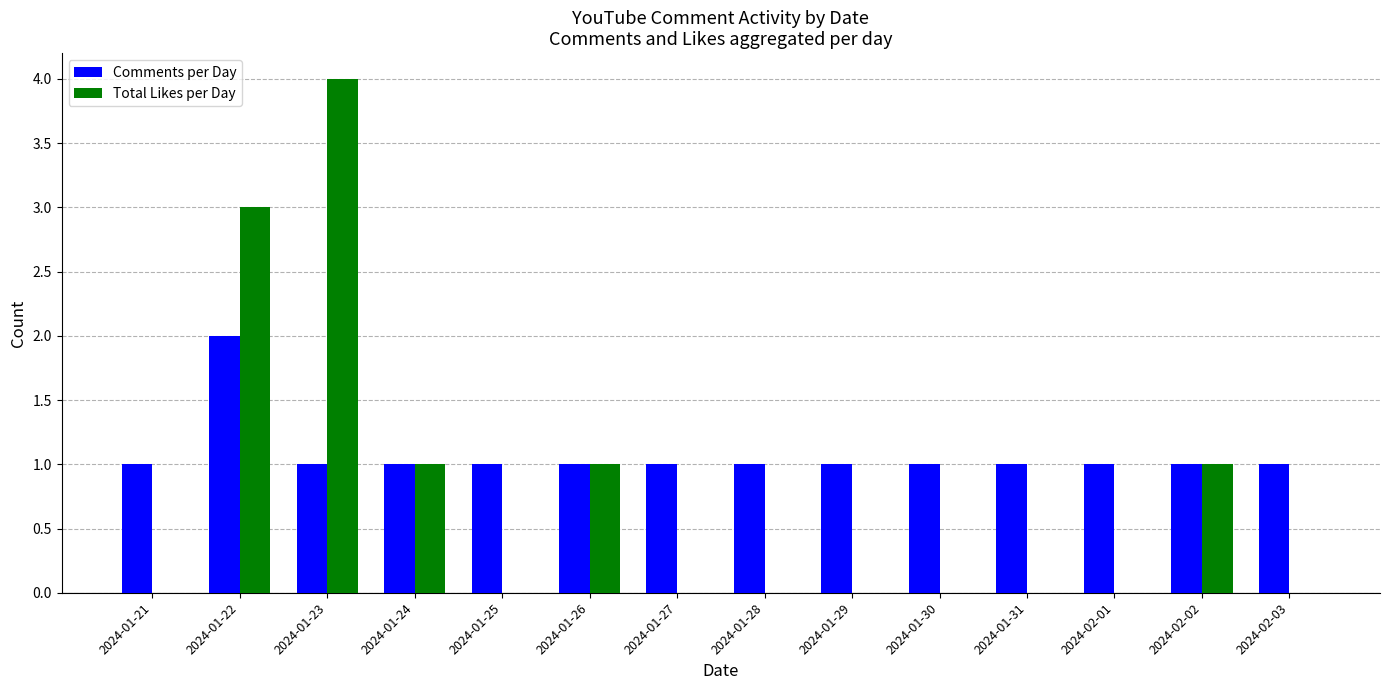

Is the value of Comments per Day at 2024-01-23 greater than the value of Total Likes per Day at 2024-01-28?

Yes